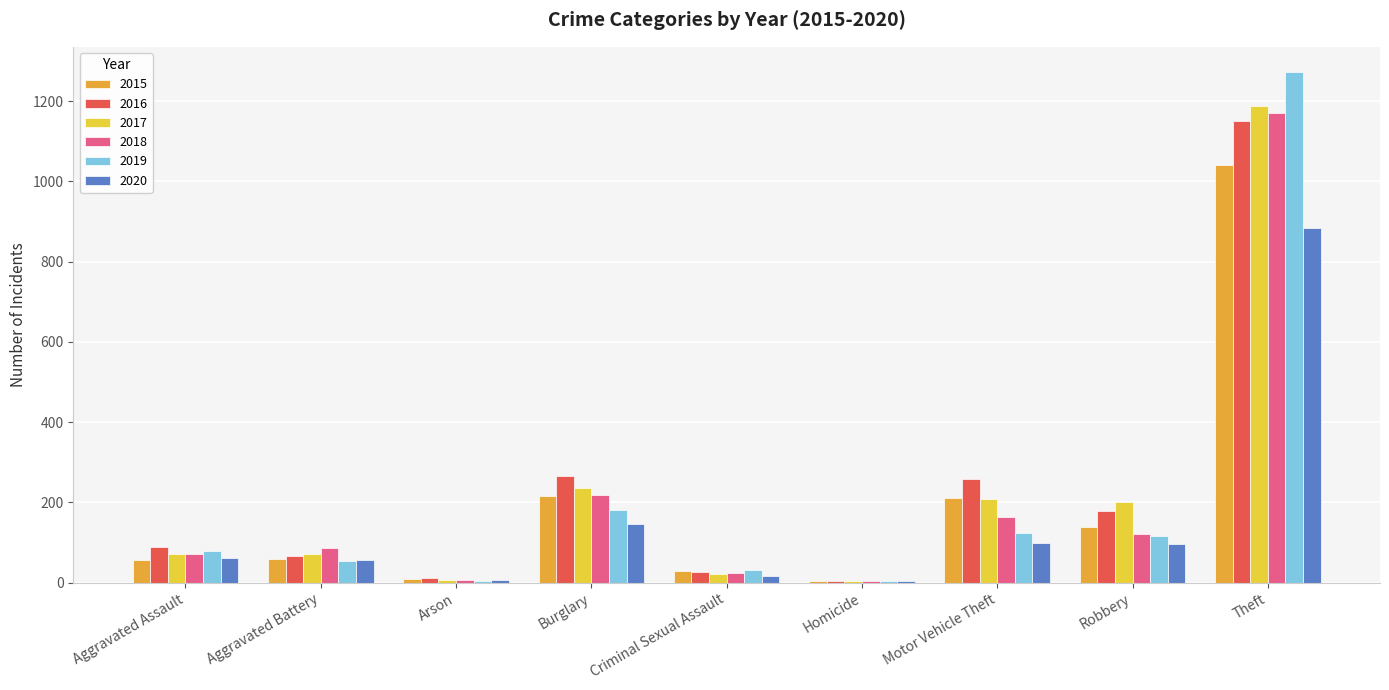

Which category has the highest value across all series?

Theft